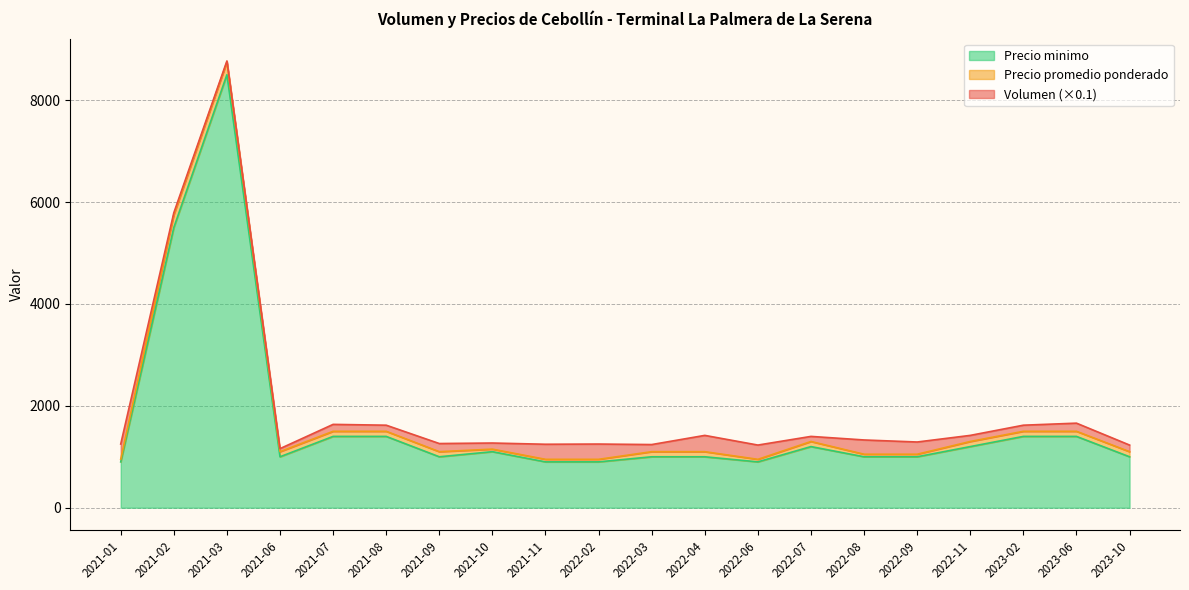

Which label corresponds to the smallest value in the chart?

2021-01